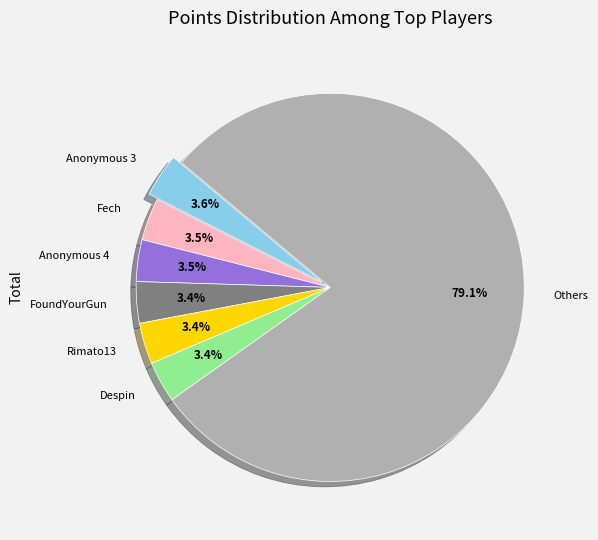

Which category has the biggest portion of the pie?

Others